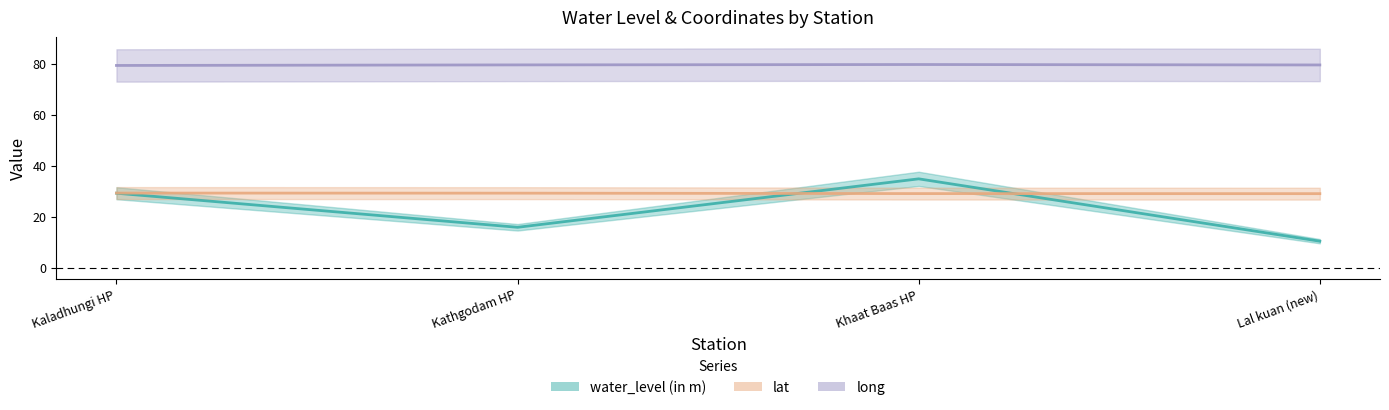

Which series has the widest spread of values?

water_level (in m)